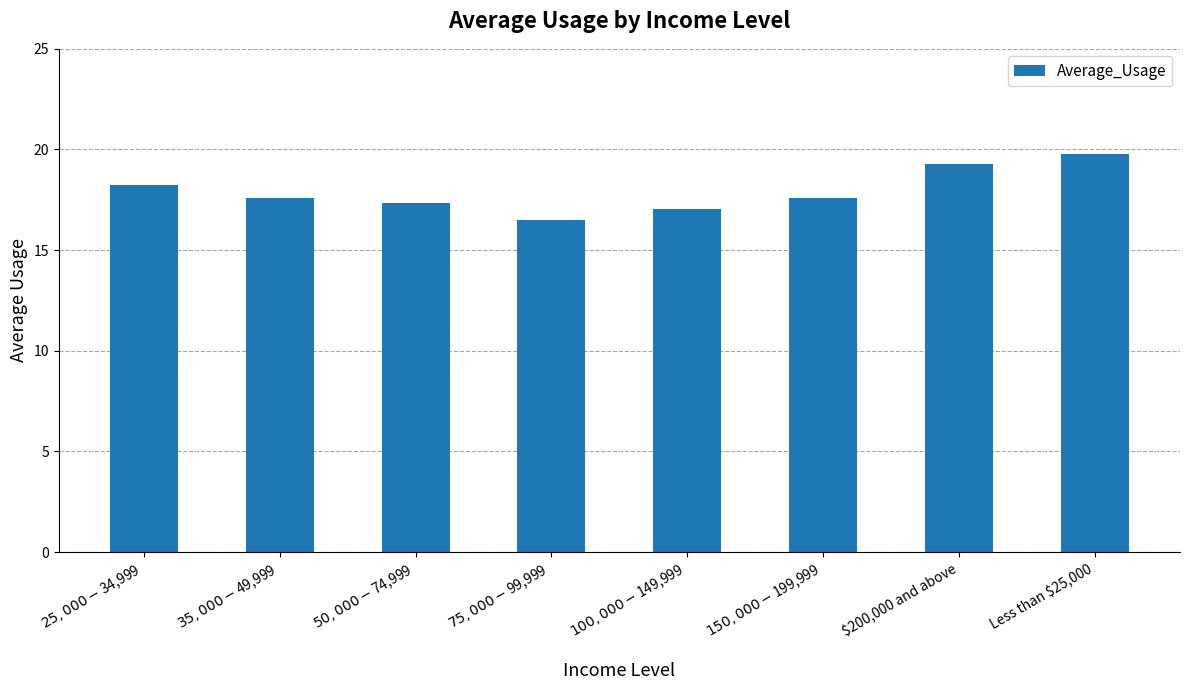

What is the value of the 2nd bar from the left?

17.6